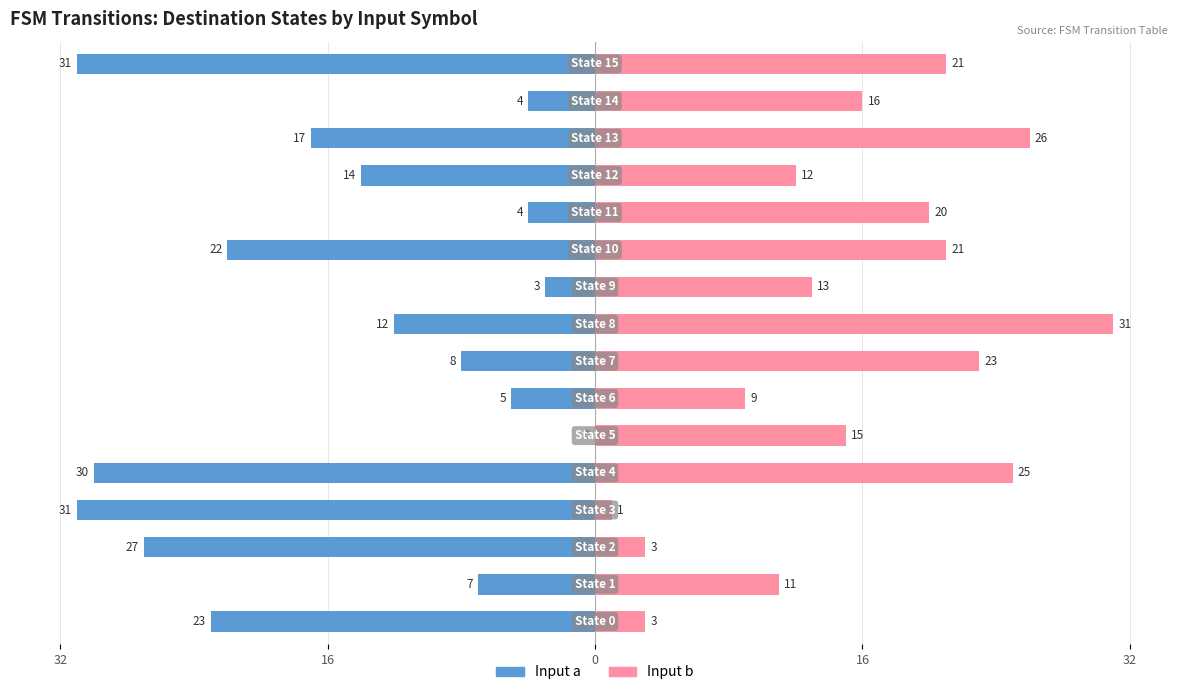

Rank the series by their maximum value, from lowest to highest.

Input a, Input b